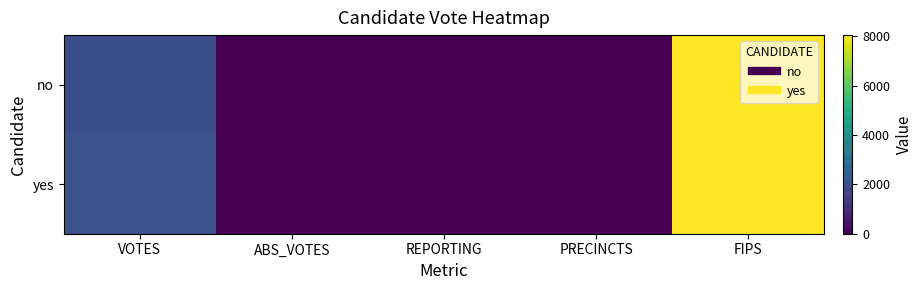

Reading left to right, extract all data points from this chart.

no: VOTES=1933	ABS_VOTES=0	REPORTING=6	PRECINCTS=6	FIPS=8047
yes: VOTES=1990	ABS_VOTES=0	REPORTING=6	PRECINCTS=6	FIPS=8047